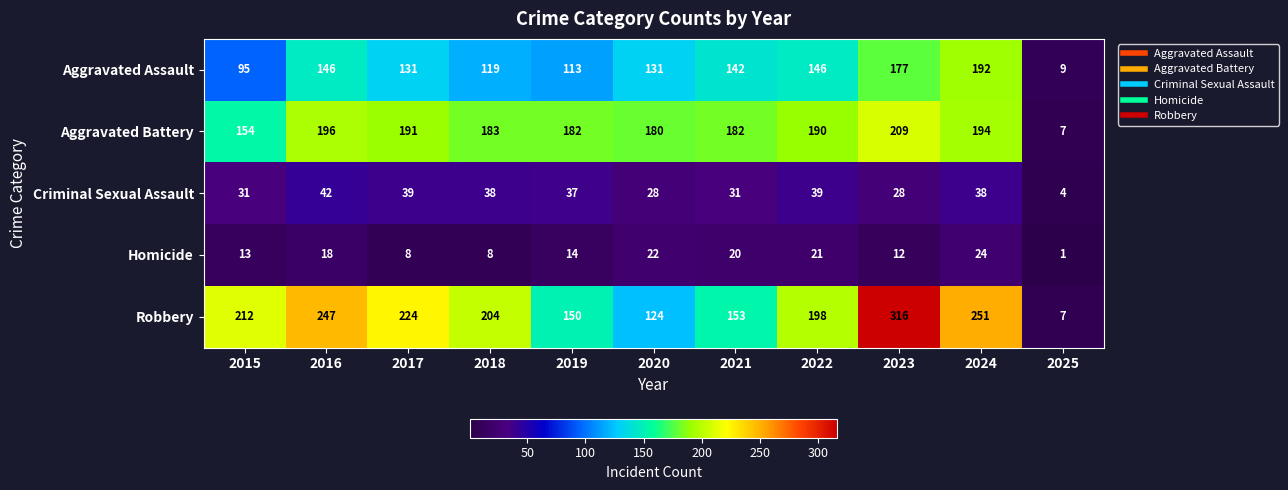

True or false: Robbery has a value of 198 at 2022.

True